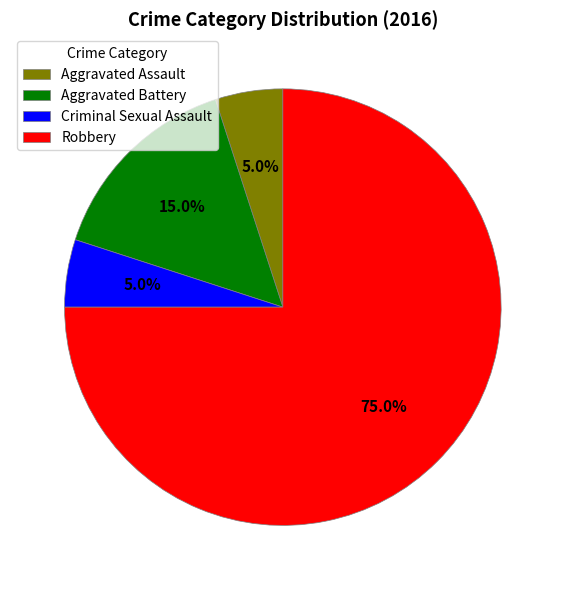

What percentage is the Criminal Sexual Assault slice, to the nearest percent?

5%